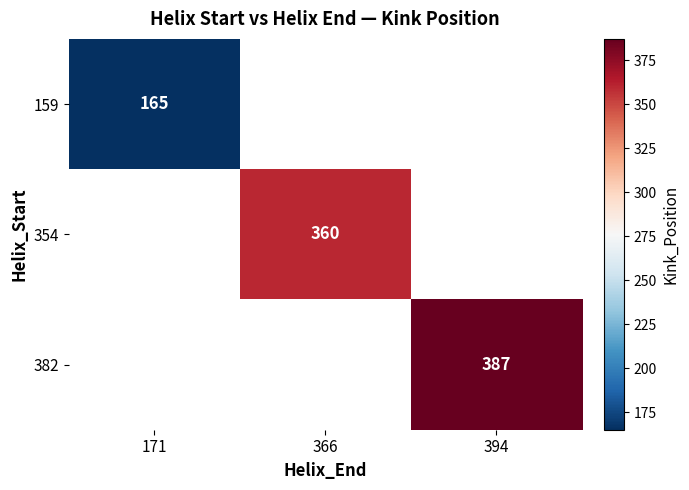

True or false: 354 has a value of 517 at 366.

False